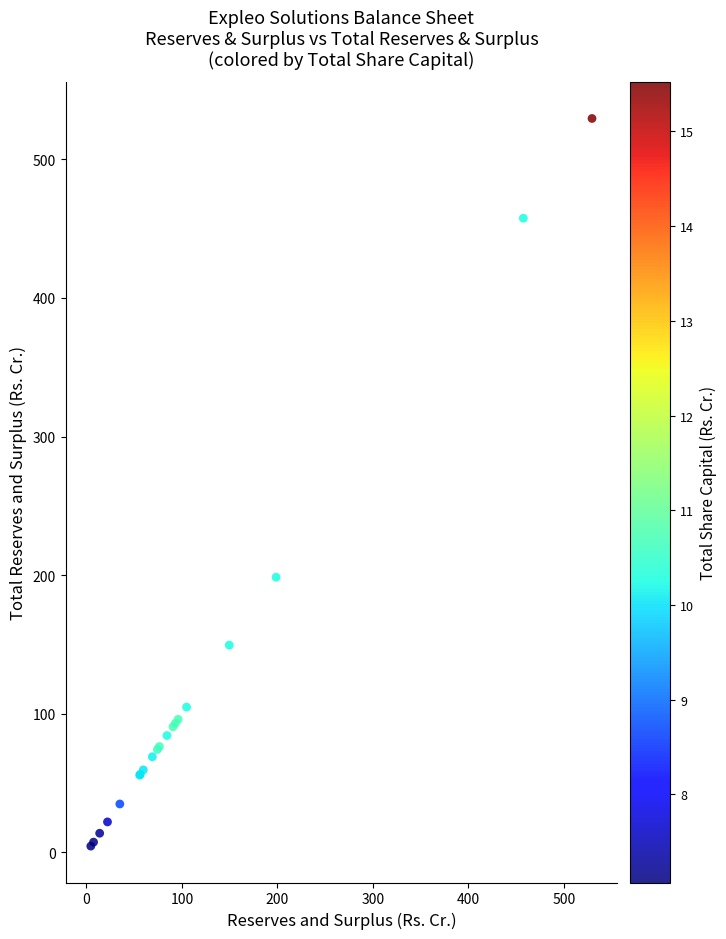

What Y value in the scatter plot is closest to 267?

198.6